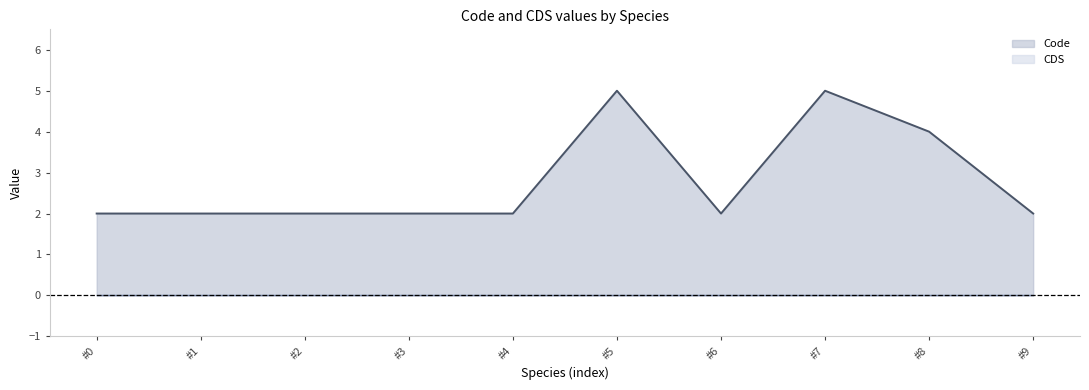

How many lines are shown in the chart?

2